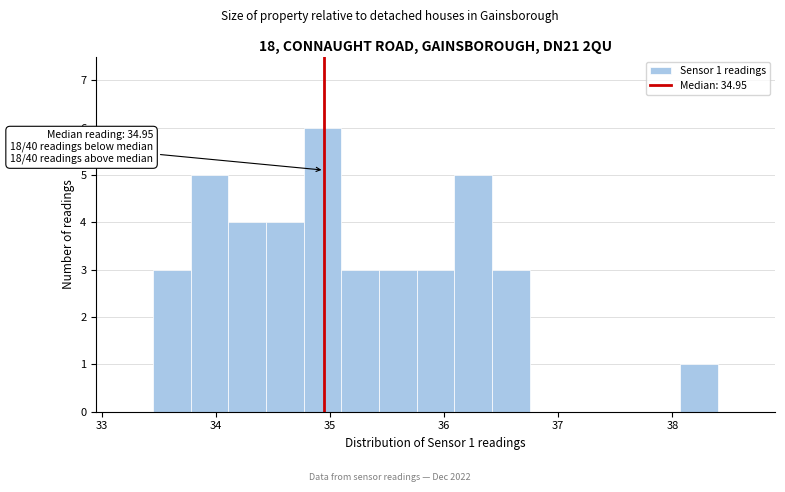

Around what value on the x-axis is the tallest bar? Give the approximate position of its centre, as read against the axis.

34.9